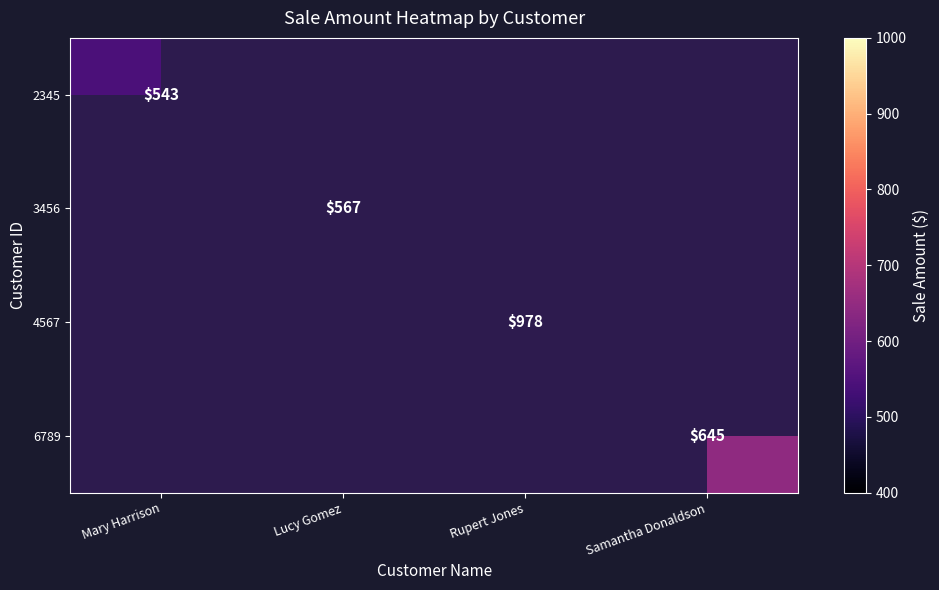

True or false: 3456 has a value of 567 at Lucy Gomez.

True